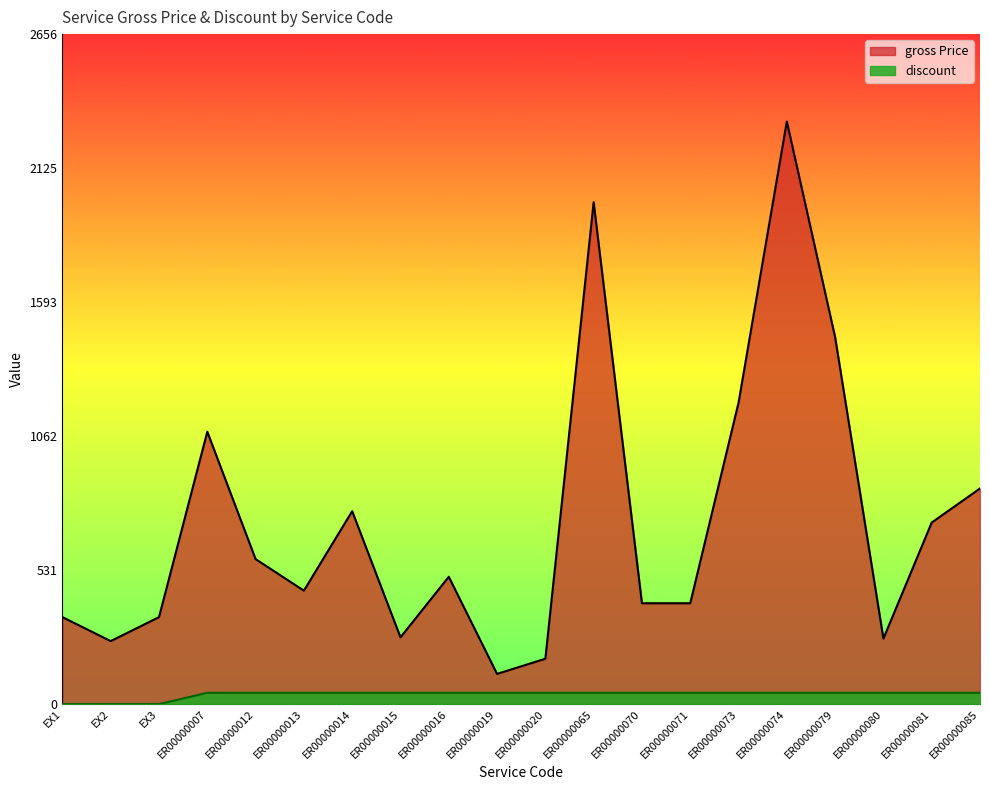

Which series has the largest total across all categories?

gross Price